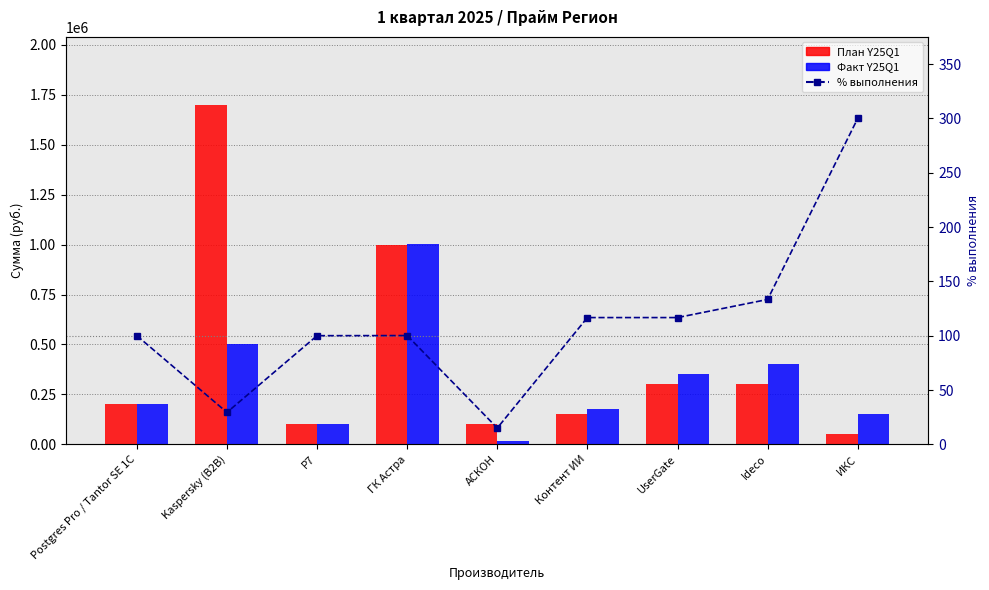

Rank the categories by План Y25Q1 value from highest to lowest.

Kaspersky (B2B), ГК Астра, UserGate, Ideco, Postgres Pro / Tantor SE 1C, Контент ИИ, Р7, АСКОН, ИКС